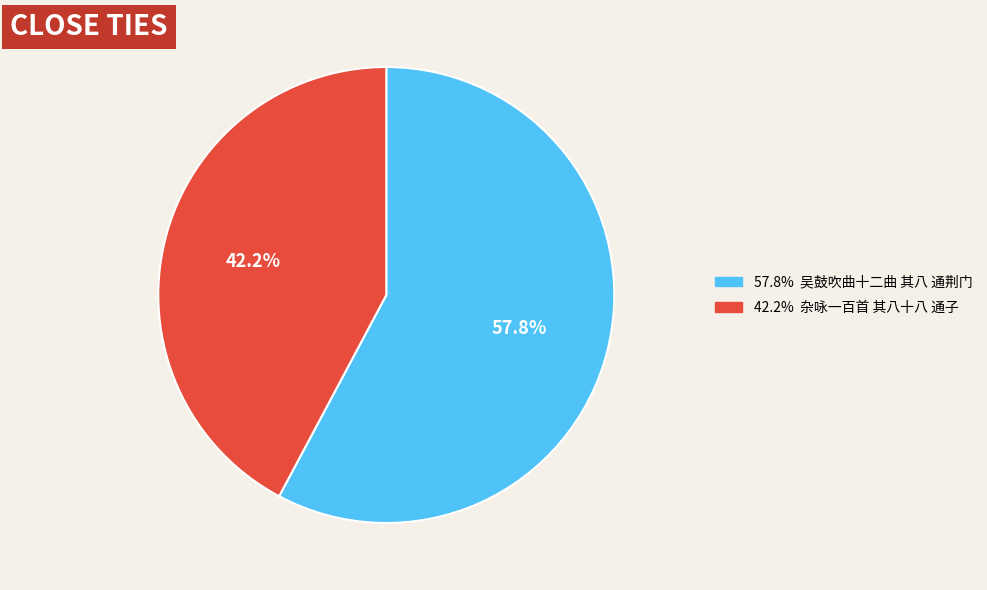

To the nearest percent, what is the difference between the largest and smallest slice percentages?

16%